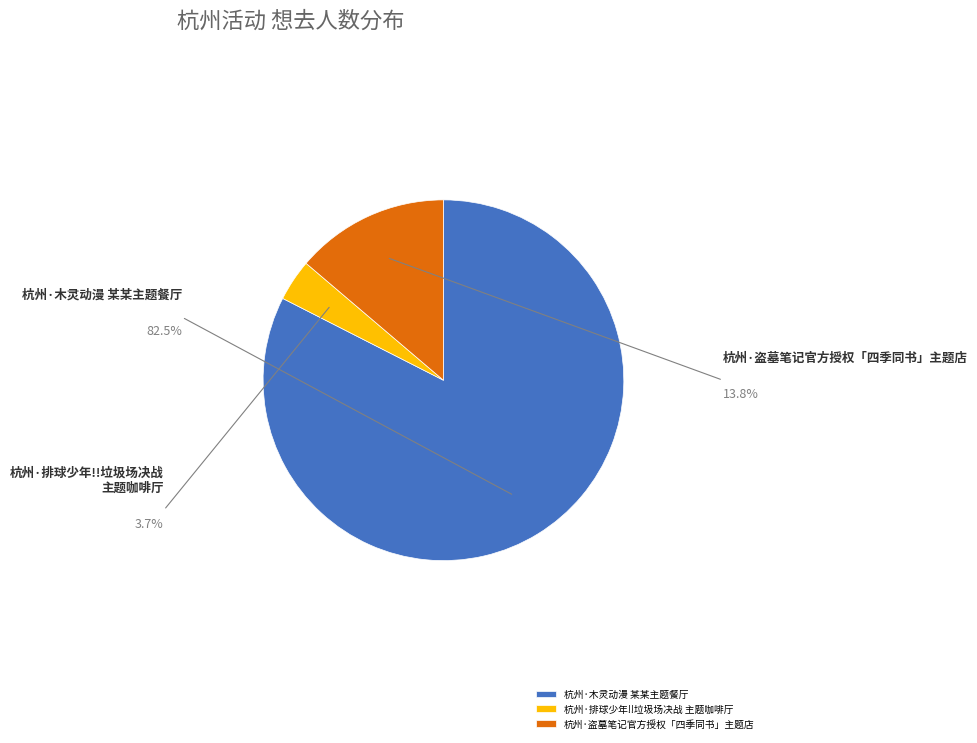

To the nearest percent, what percentage of the pie is 杭州·盗墓笔记官方授权「四季同书」主题店?

14%